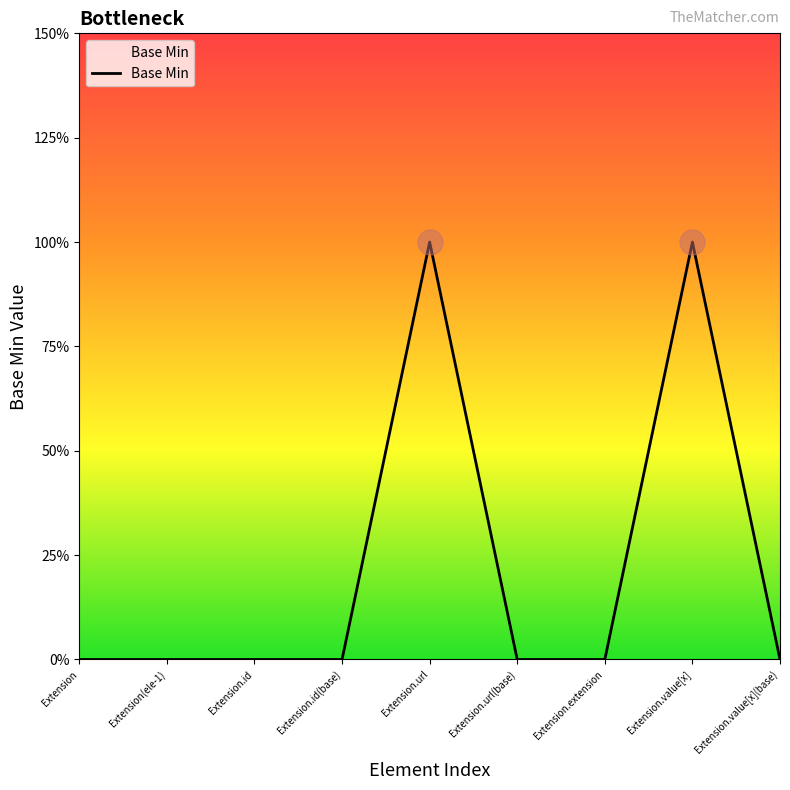

What is the label of the 8th point from the left?

Extension.value[x]